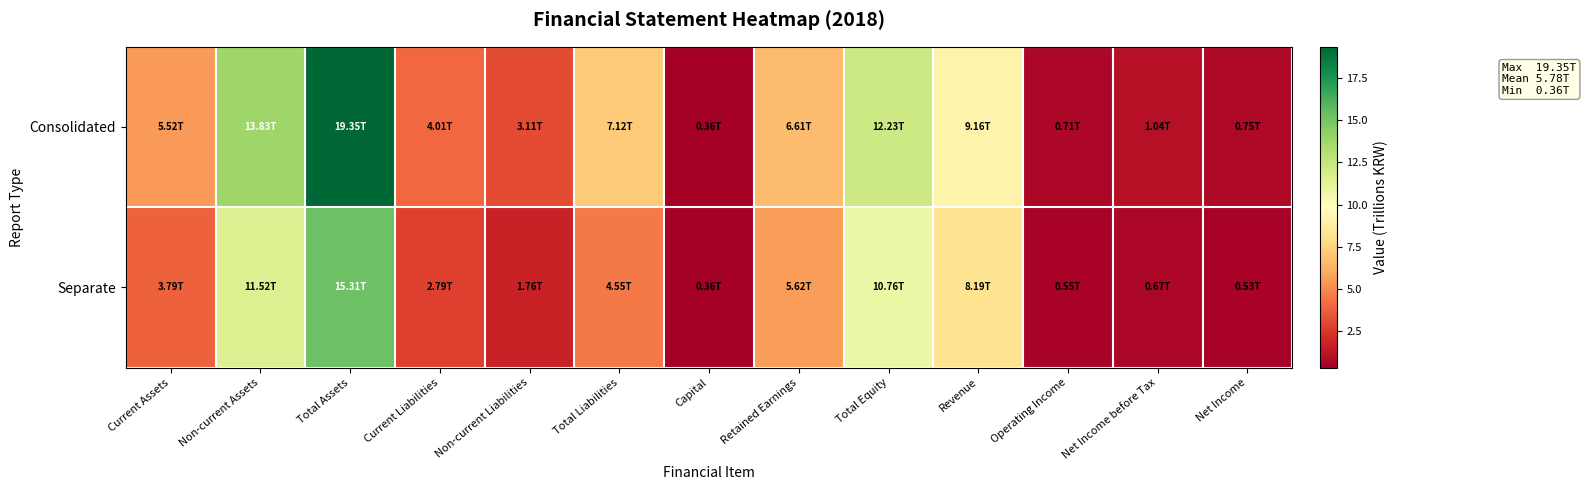

Which category has the highest value across all series?

Total Assets